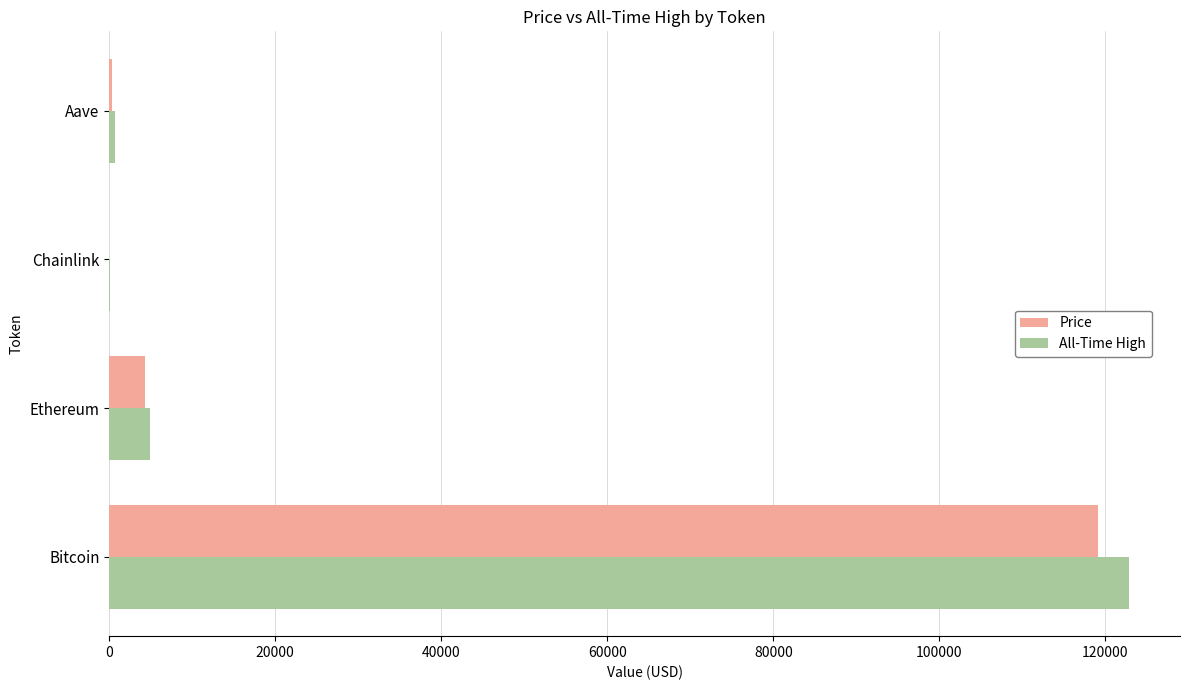

What is the maximum value shown in the chart?

122838.0